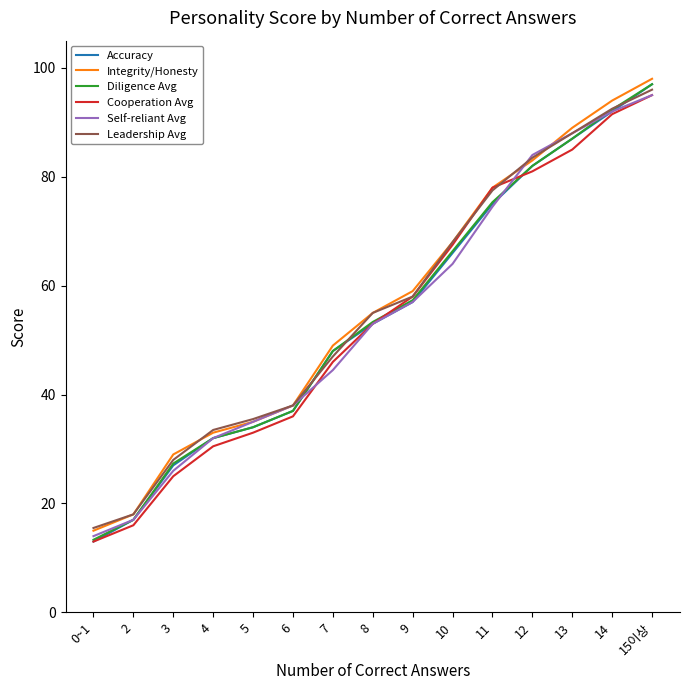

What is the lowest value of the Integrity/Honesty series?

15.0